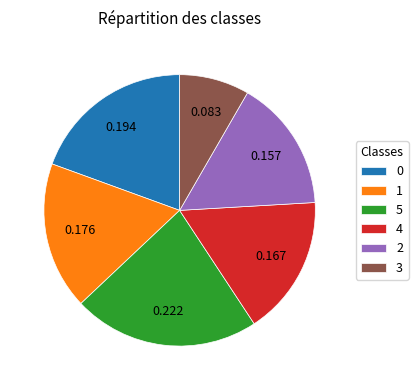

Does 3 represent more than half of the total?

No